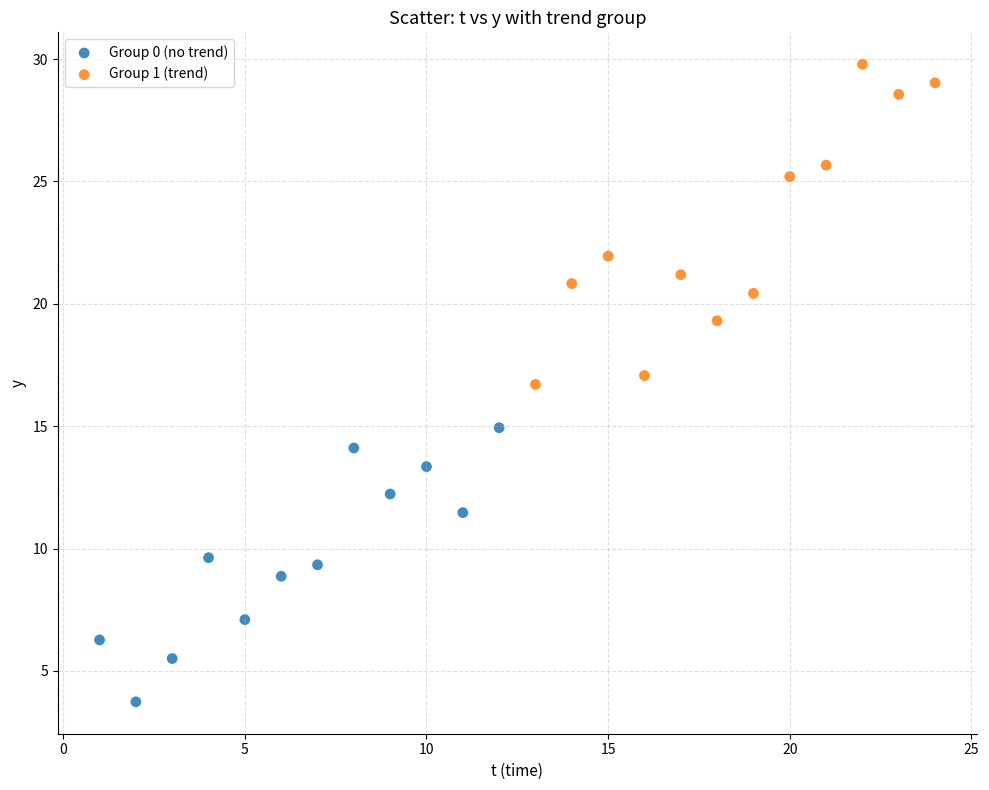

Which series has the largest Y range (max minus min)?

Group 1 (trend)